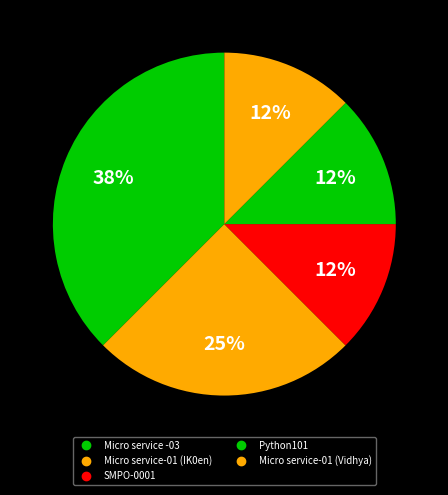

How many segments does this pie chart have?

5